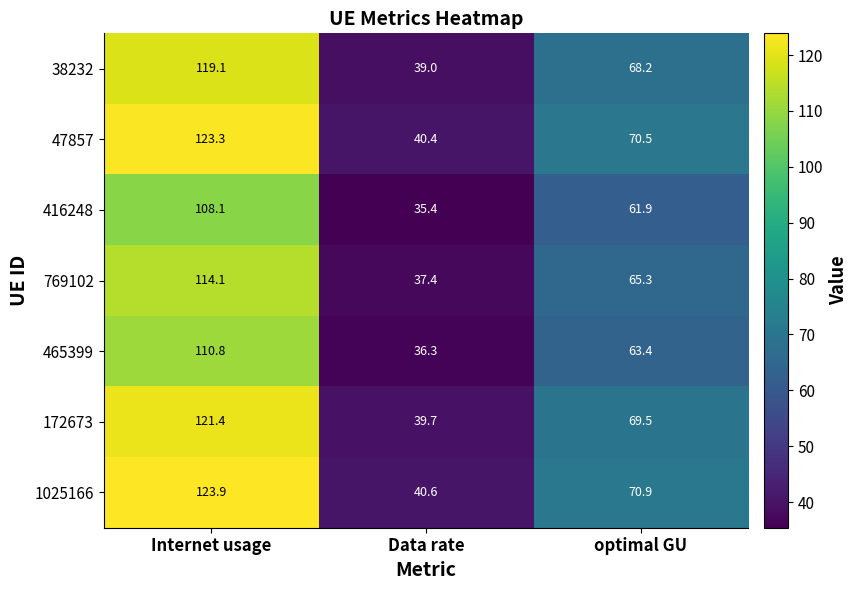

What is the spread (max minus min) of values at Internet usage?

15.8